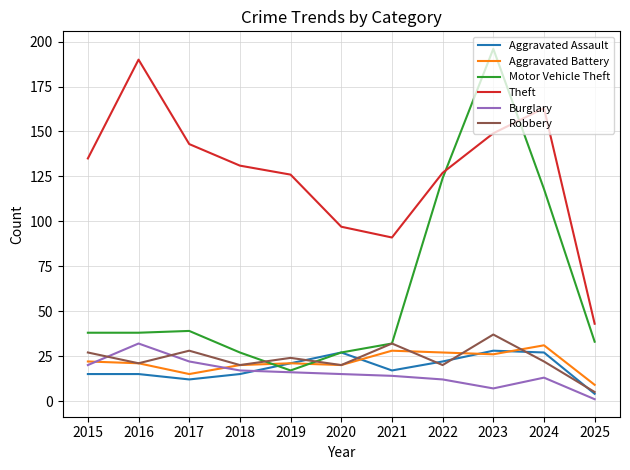

What is the maximum value shown in the chart?

196